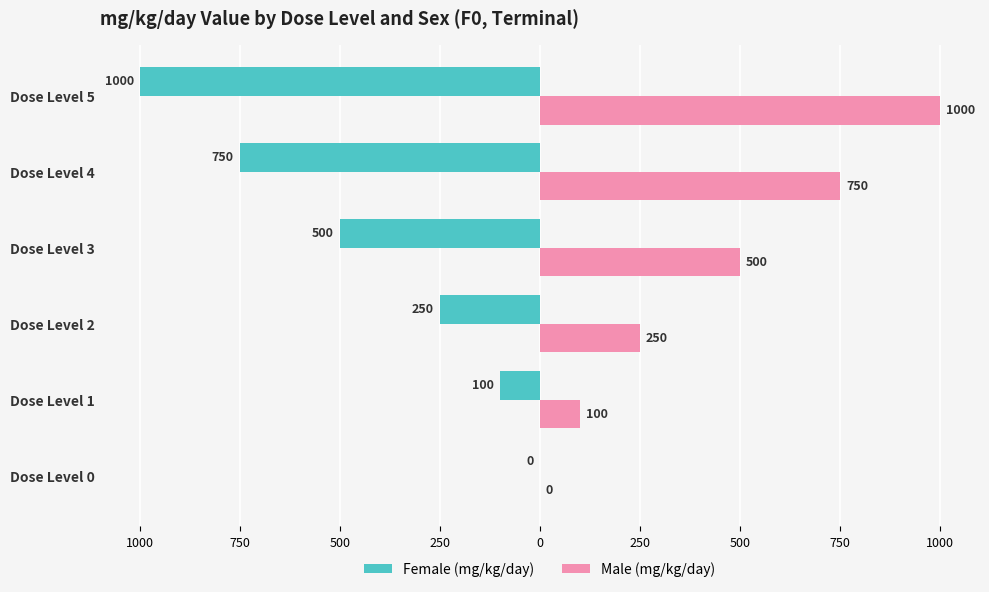

What are all the series names shown in the legend?

Female (mg/kg/day), Male (mg/kg/day)